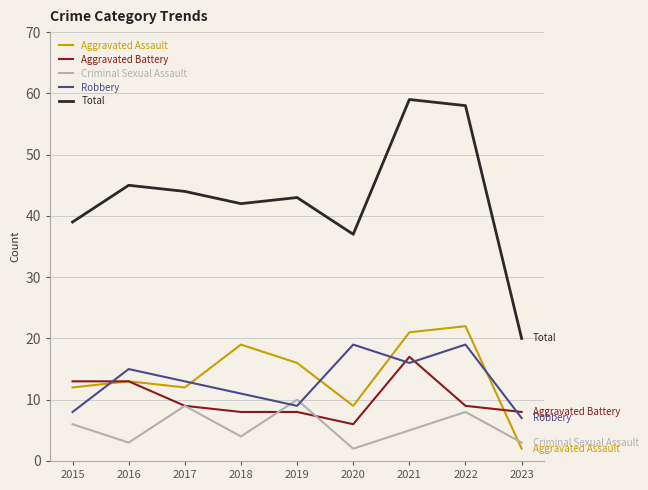

True or false: Total and Aggravated Assault intersect in this chart.

False